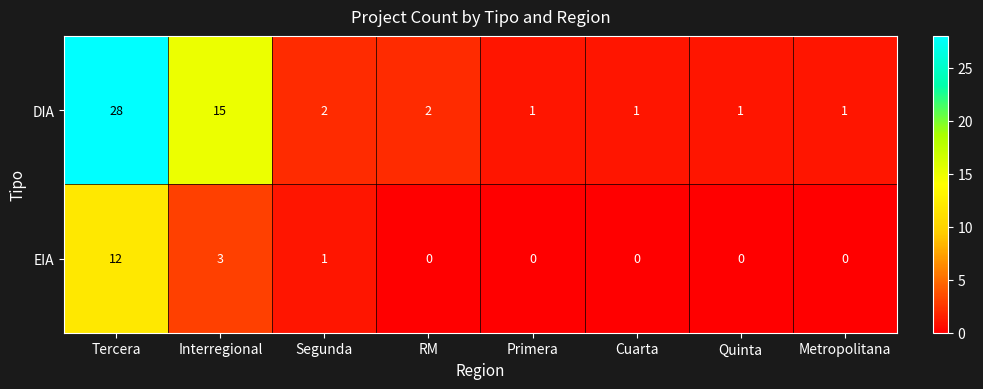

How many data points does each series have?

8